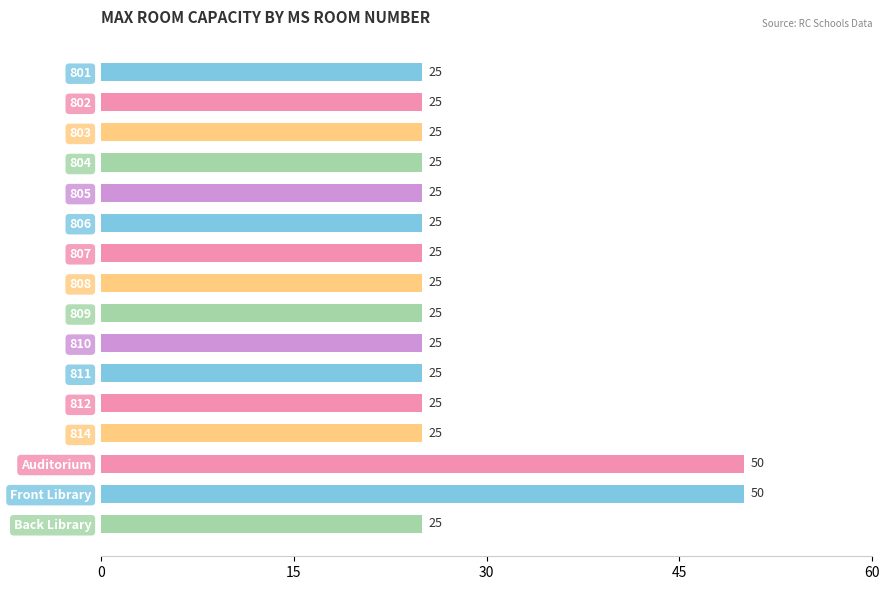

What is the value of the 10th bar from the top?

25